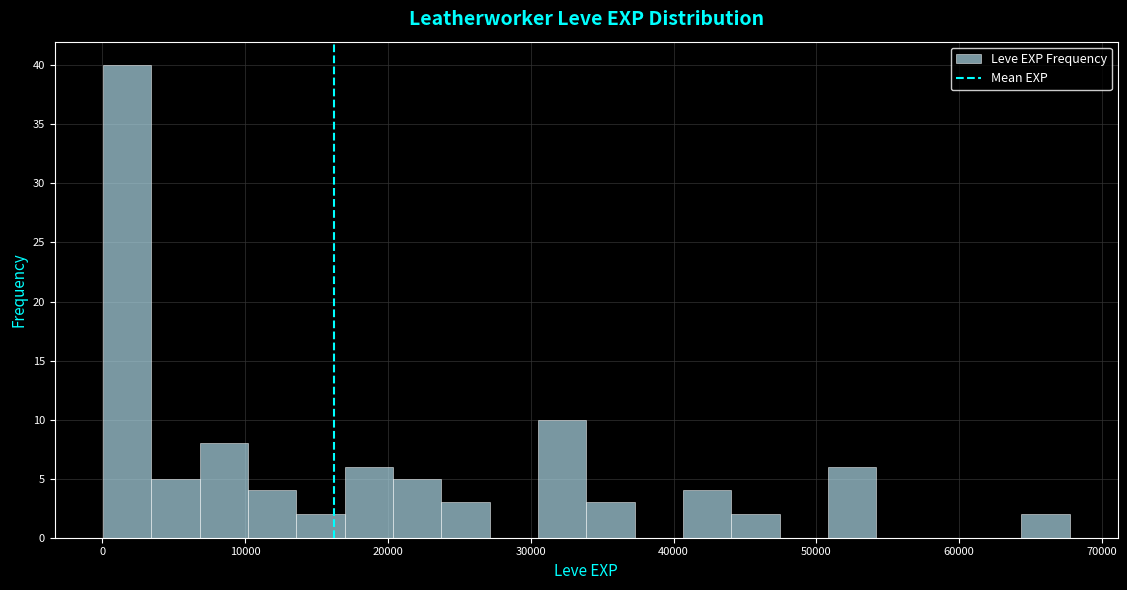

Around what value on the x-axis is the tallest bar? Give the approximate position of its centre, as read against the axis.

2000